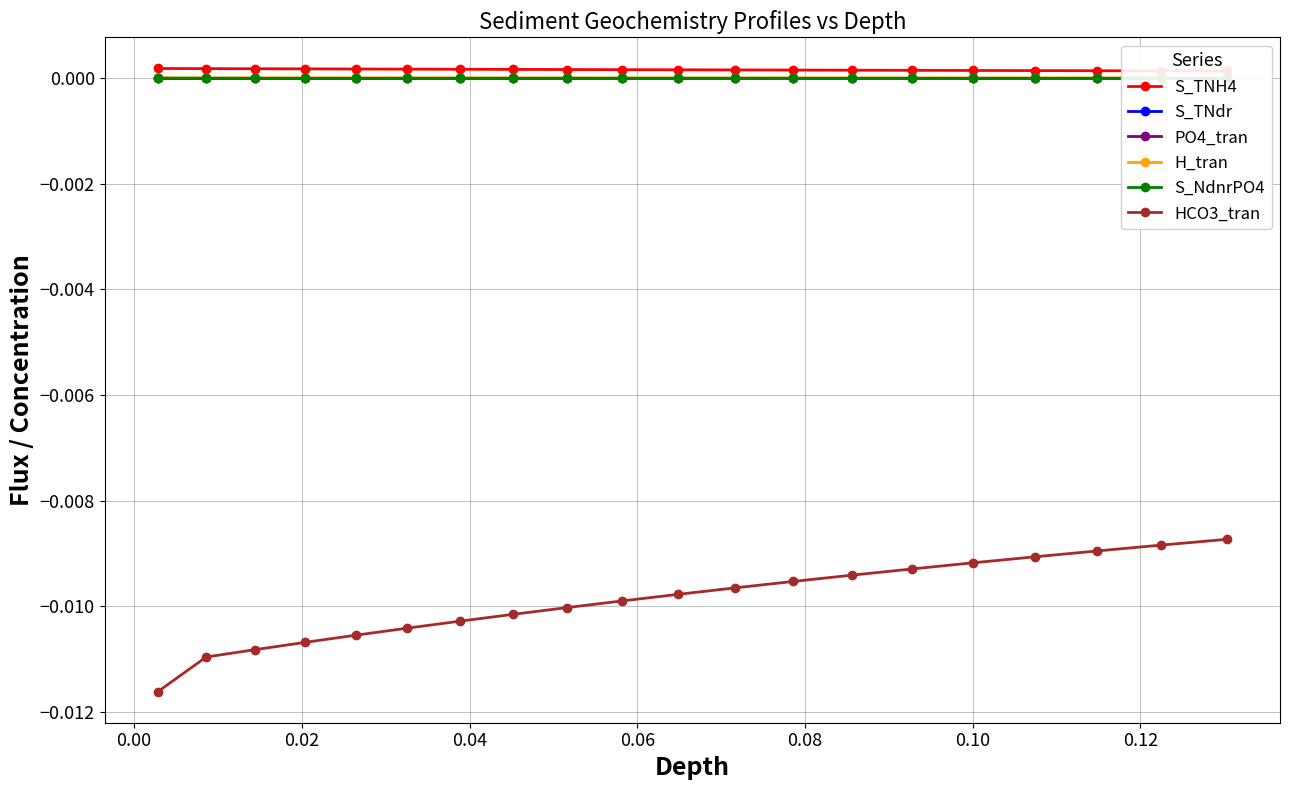

True or false: PO4_tran and HCO3_tran cross at least once.

False